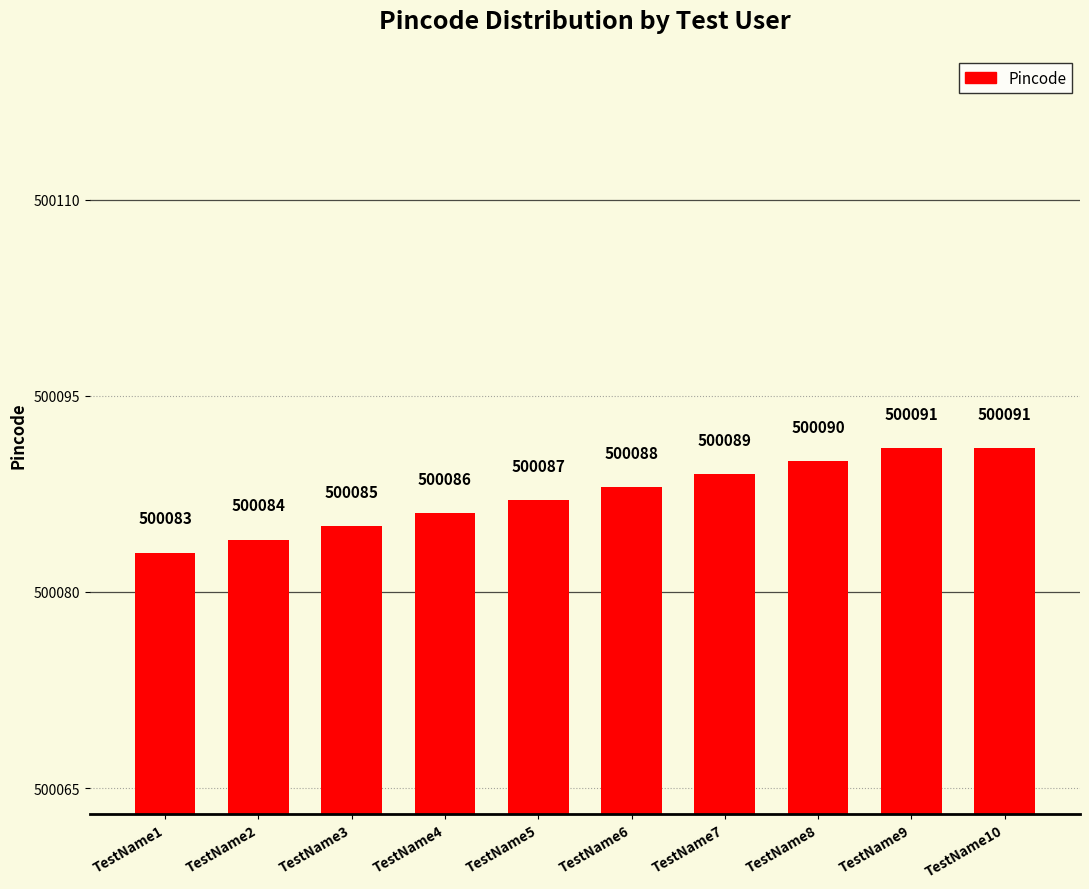

What is the difference between the values at TestName6 and TestName9?

3